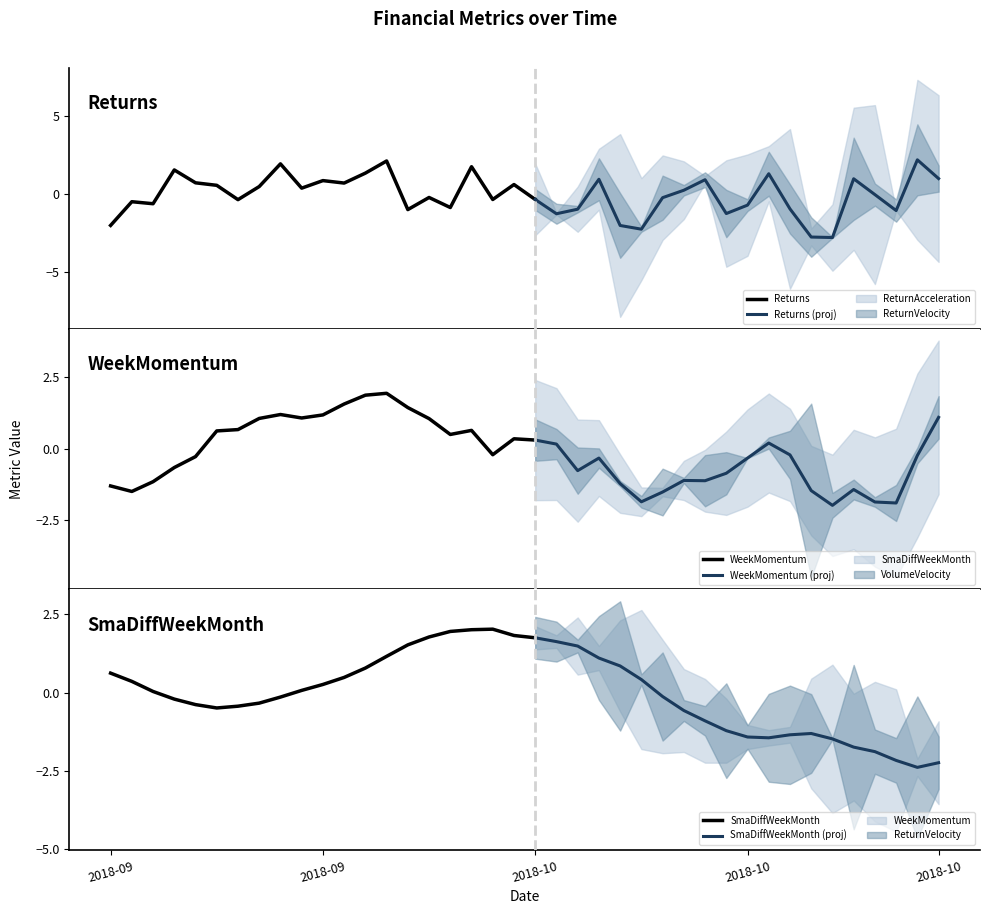

What position from the left is 2018-10-24?

35